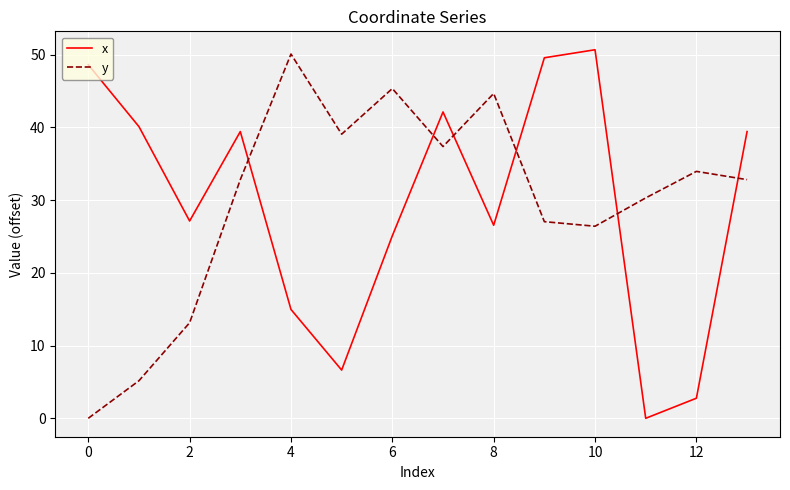

How many times do x and y cross each other?

6